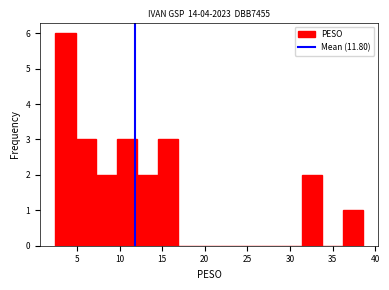

Reading left to right, transcribe this chart: for each bar, give the range it covers on the x-axis and its height. Neither the bar edges nor the heights are printed on the chart, so give them approximately, as read against the axes.

2.5 to 5.0: 6
5.0 to 7.5: 3
7.5 to 9.5: 2
9.5 to 12.0: 3
12.0 to 14.5: 2
14.5 to 17.0: 3
17.0 to 19.5: 0
19.5 to 21.5: 0
21.5 to 24.0: 0
24.0 to 26.5: 0
26.5 to 29.0: 0
29.0 to 31.5: 0
31.5 to 34.0: 2
34.0 to 36.0: 0
36.0 to 38.5: 1